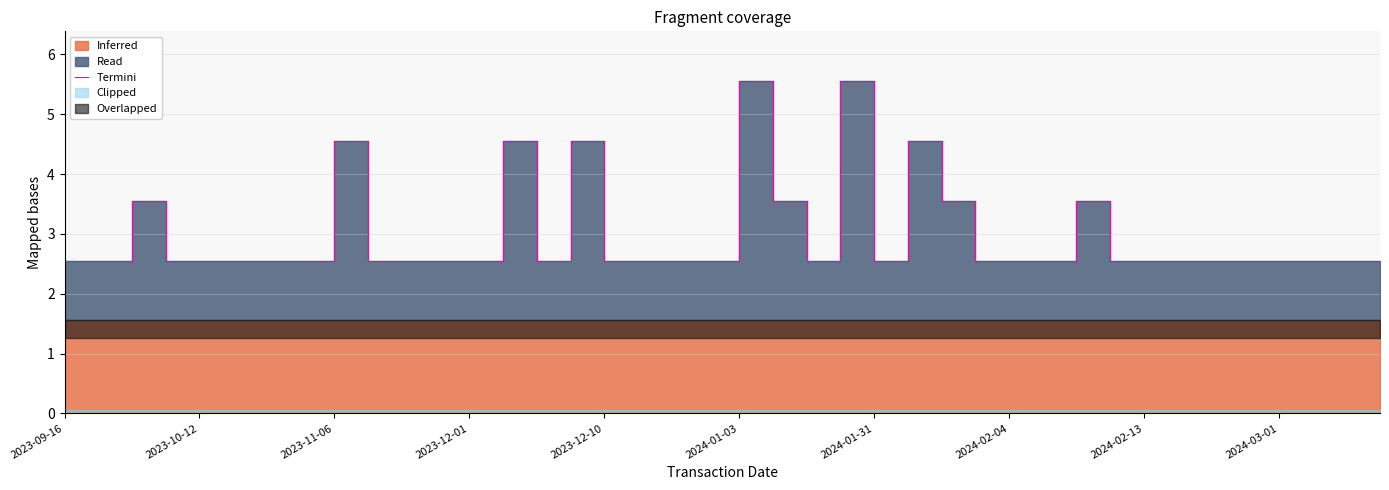

At which label is the value closest to 4?

2023-11-06